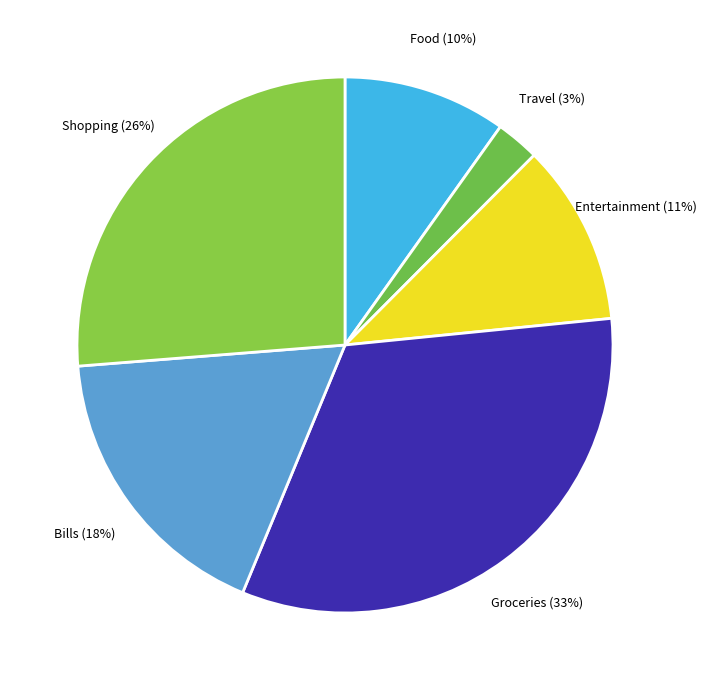

Does Food account for over 50% of the chart?

No